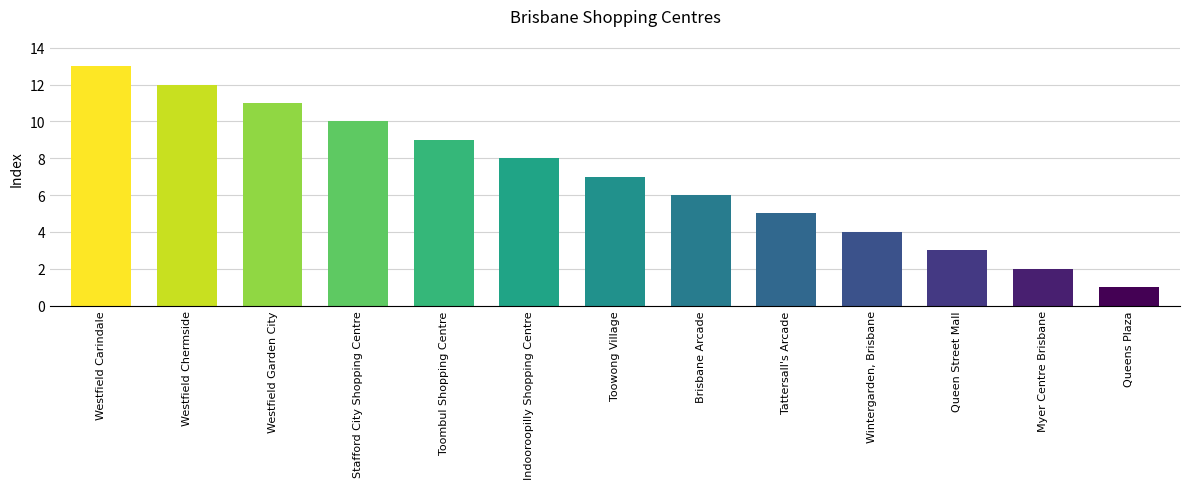

What is the change in value from Toowong Village to Queen Street Mall?

-4